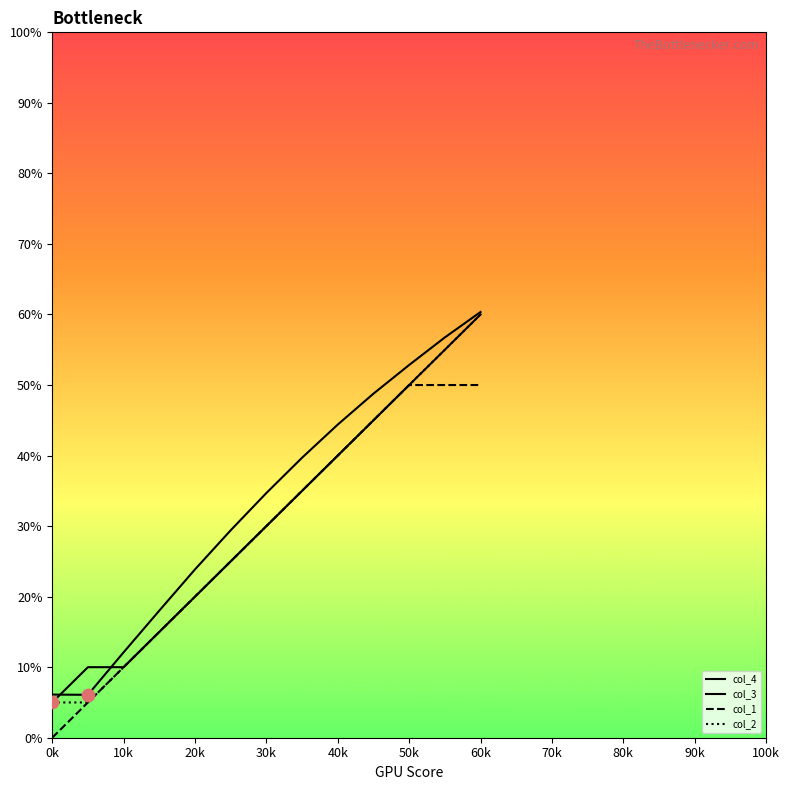

Which series has the largest total across all categories?

col_4